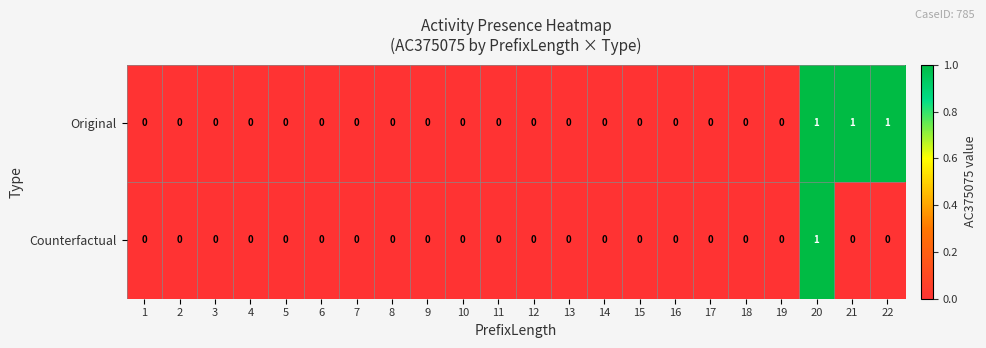

Rank the series by their average value, from highest to lowest.

Original, Counterfactual